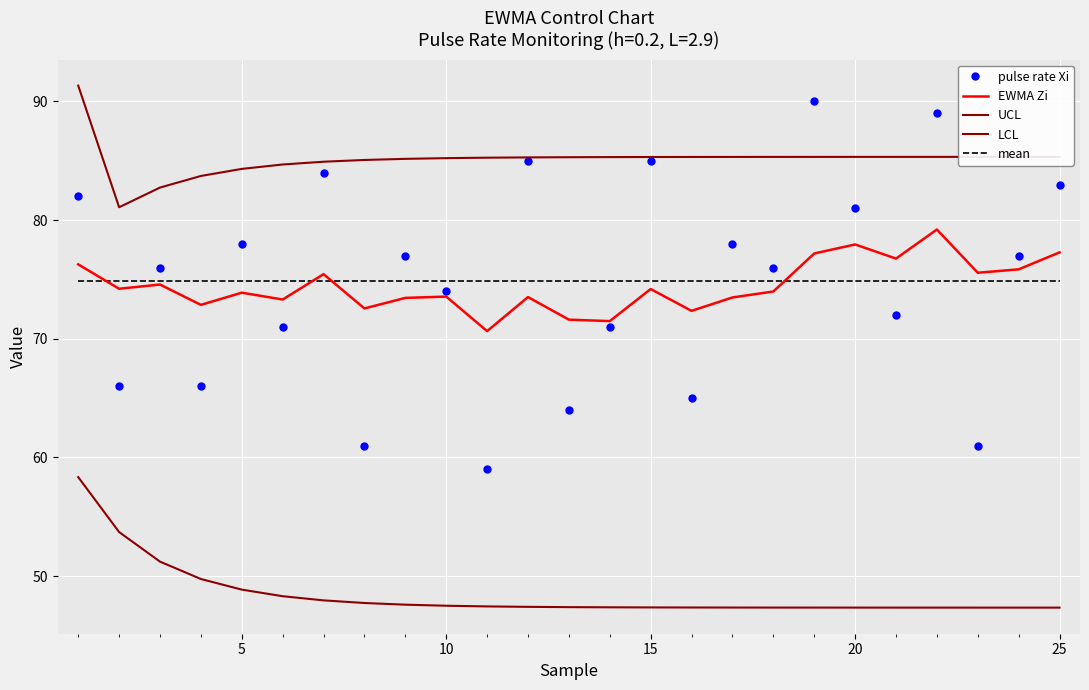

Does the chart display data point markers on the line(s)?

No